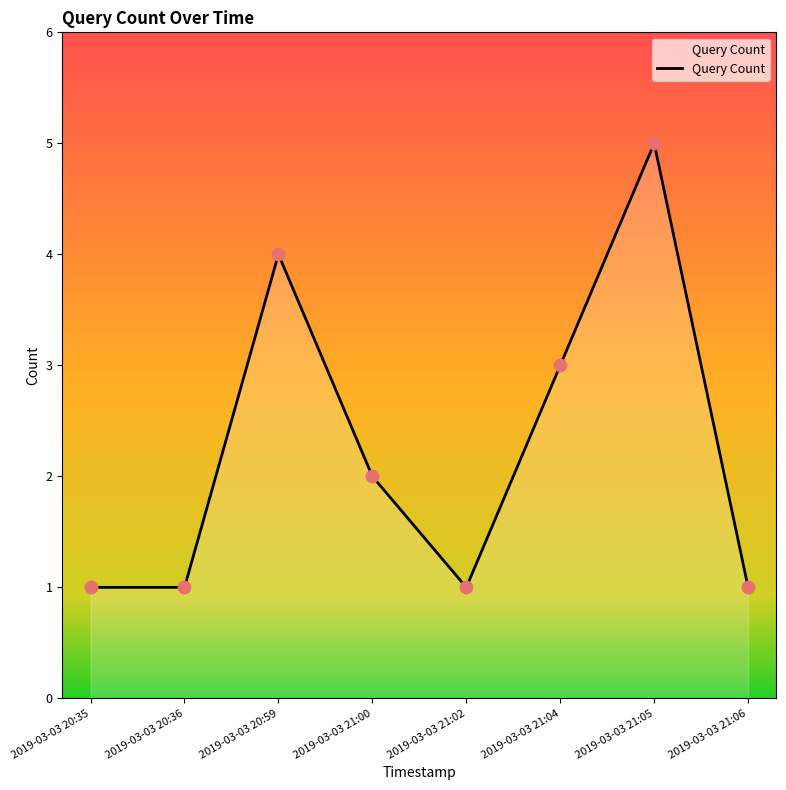

What is the ratio of the value at 2019-03-03 21:05 to the value at 2019-03-03 20:35?

5.0